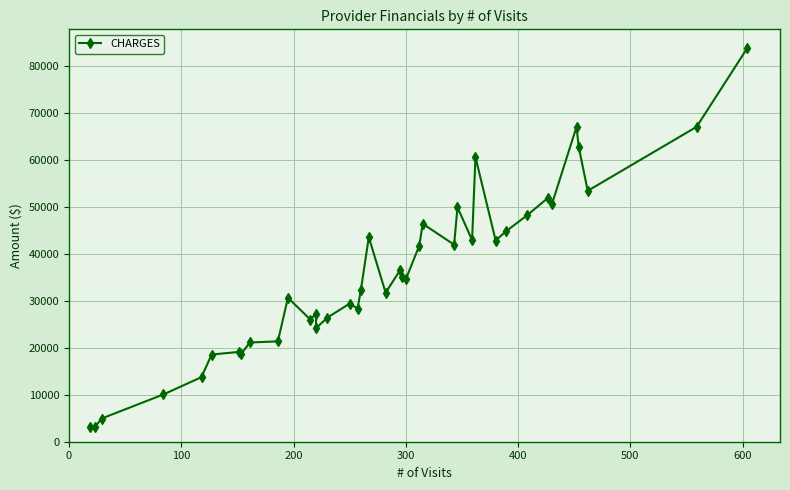

The chart shows a value of 2432 at 300. True or false?

False